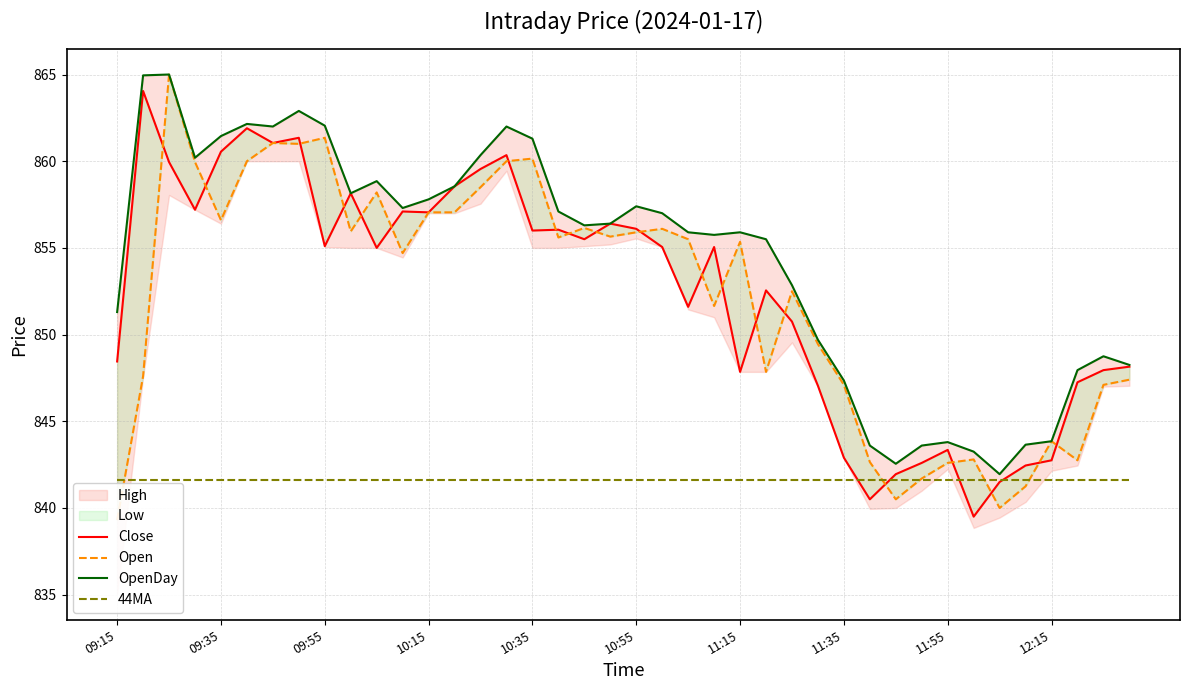

How many intersections are there between 44MA and Open?

5